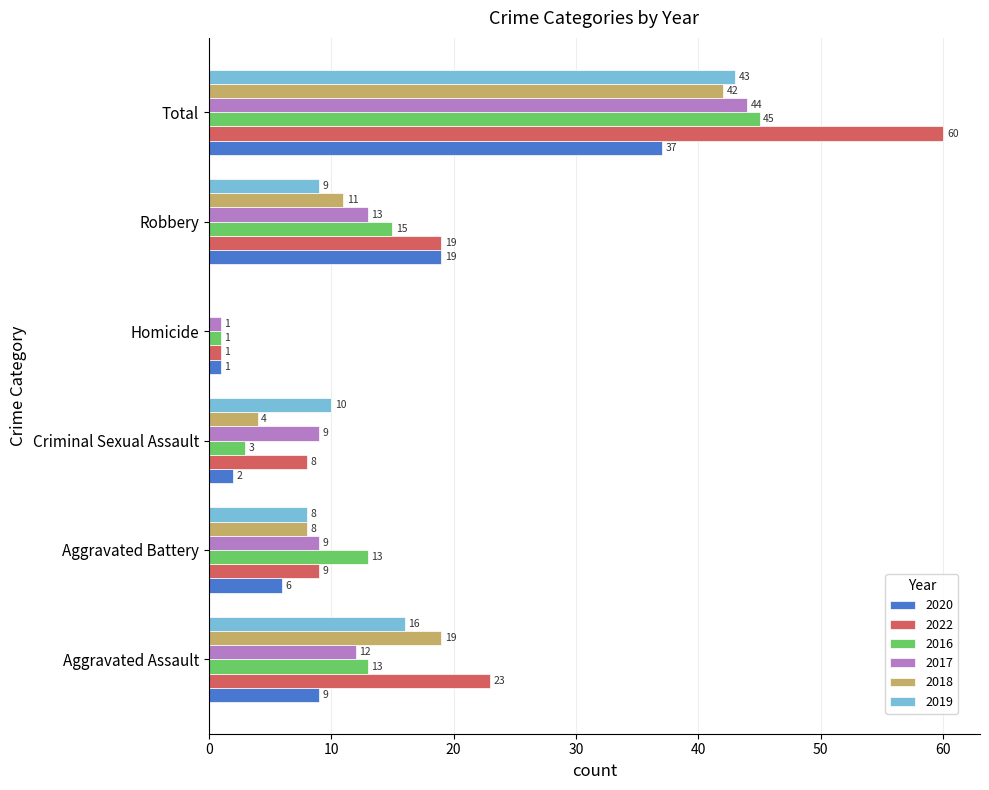

What are all the series names shown in the legend?

2020, 2022, 2016, 2017, 2018, 2019